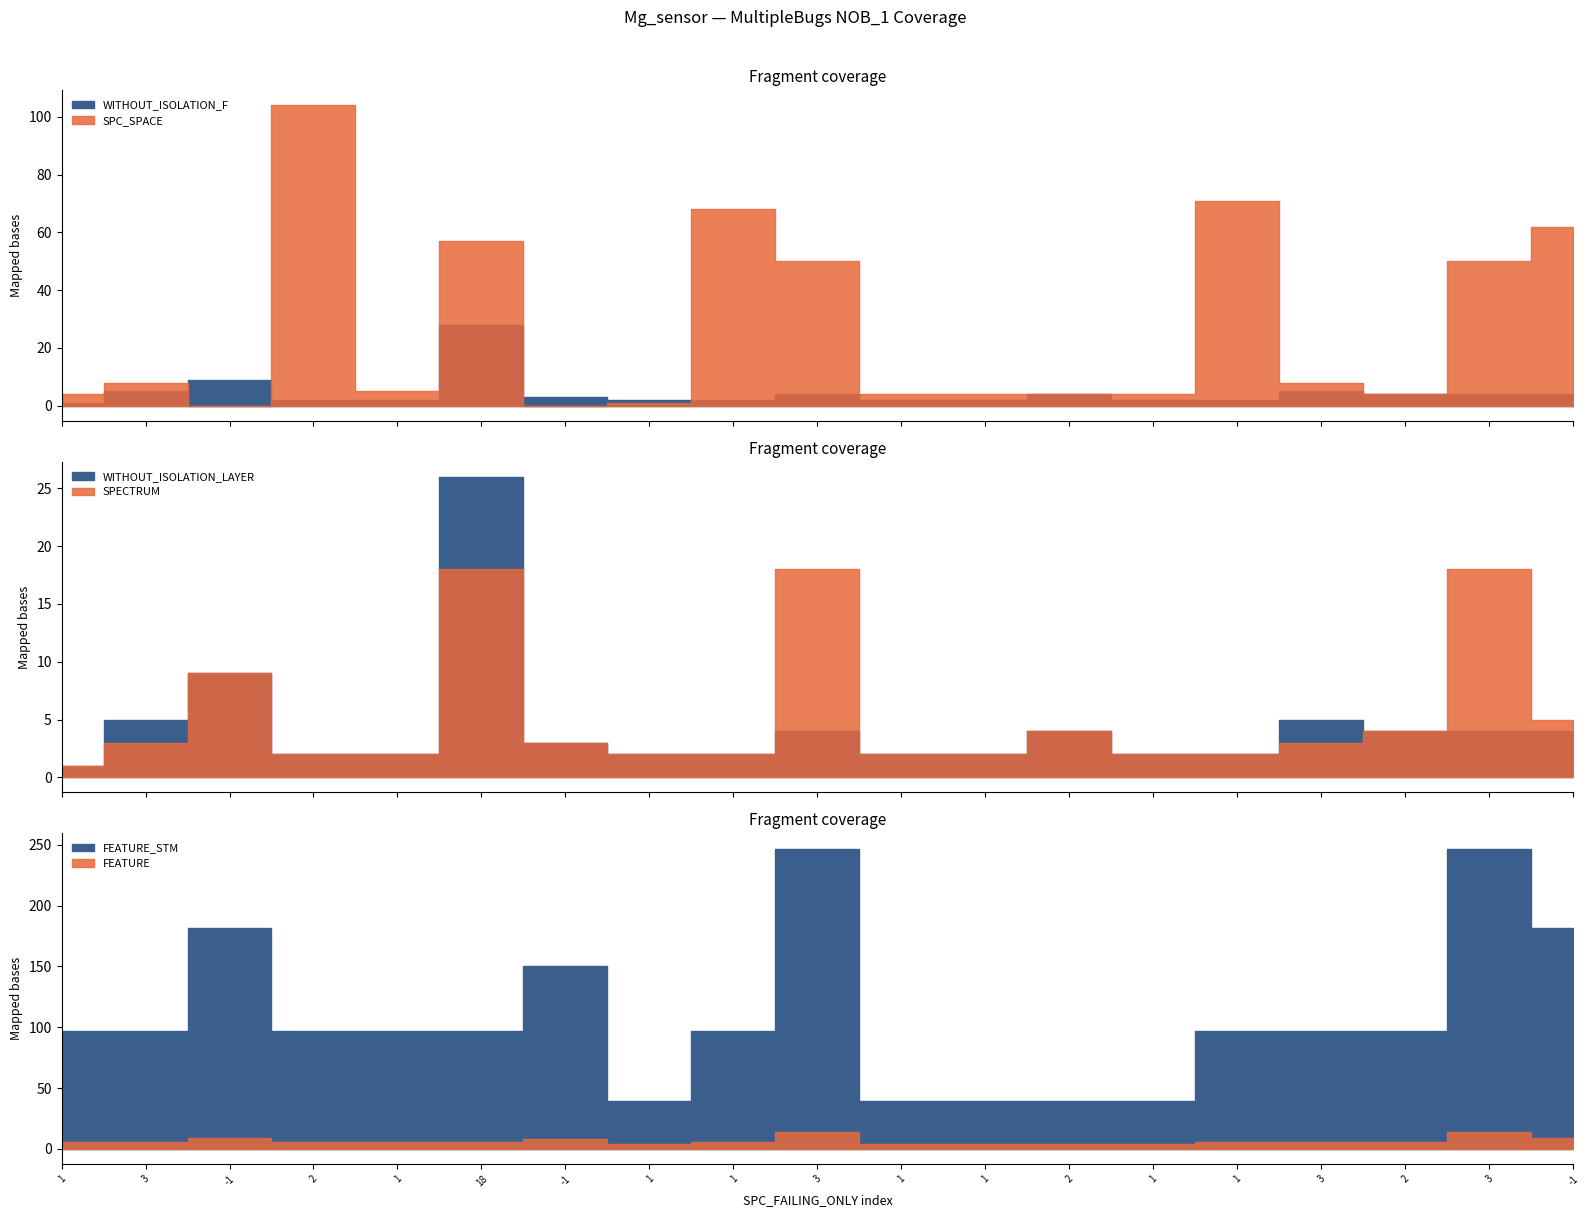

Reading left to right, transcribe all the data shown in this chart.

SPC_SPACE: 4	8	0	104	5	57	0	1	68	50	4	4	4	4	71	8	4	50	62
WITHOUT_ISOLATION_F: 1	5	9	2	2	28	3	2	2	4	2	2	4	2	2	5	4	4	4
WITHOUT_ISOLATION_LAYER: 1	5	9	2	2	26	3	2	2	4	2	2	4	2	2	5	4	4	4
SPECTRUM: 1	3	9	2	2	18	3	2	2	18	2	2	4	2	2	3	4	18	5
FEATURE: 6	6	9	6	6	6	8	4	6	14	4	4	4	4	6	6	6	14	9
FEATURE_STM: 97	97	182	97	97	97	150	39	97	247	39	39	39	39	97	97	97	247	182